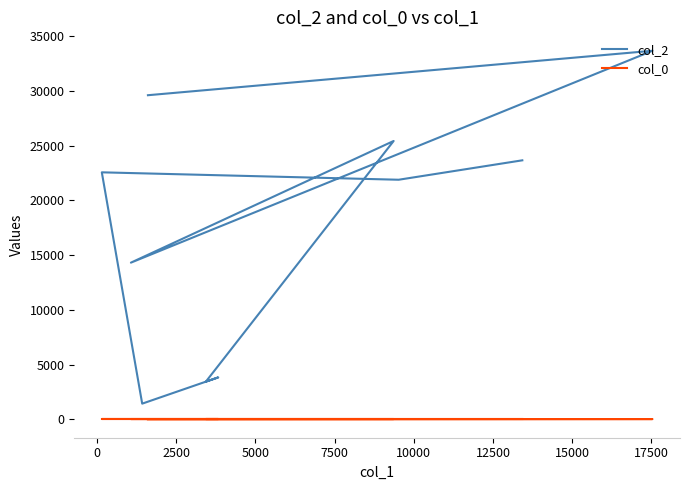

True or false: col_2 and col_0 cross at least once.

False